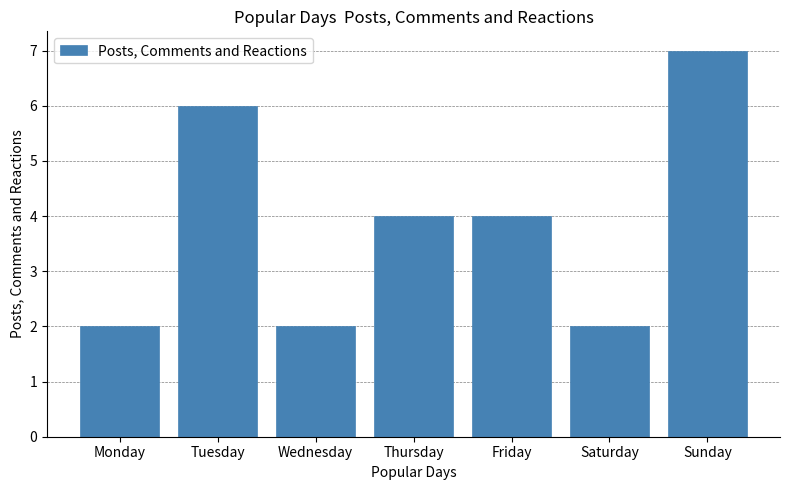

Which category has the highest value across all series?

Sunday